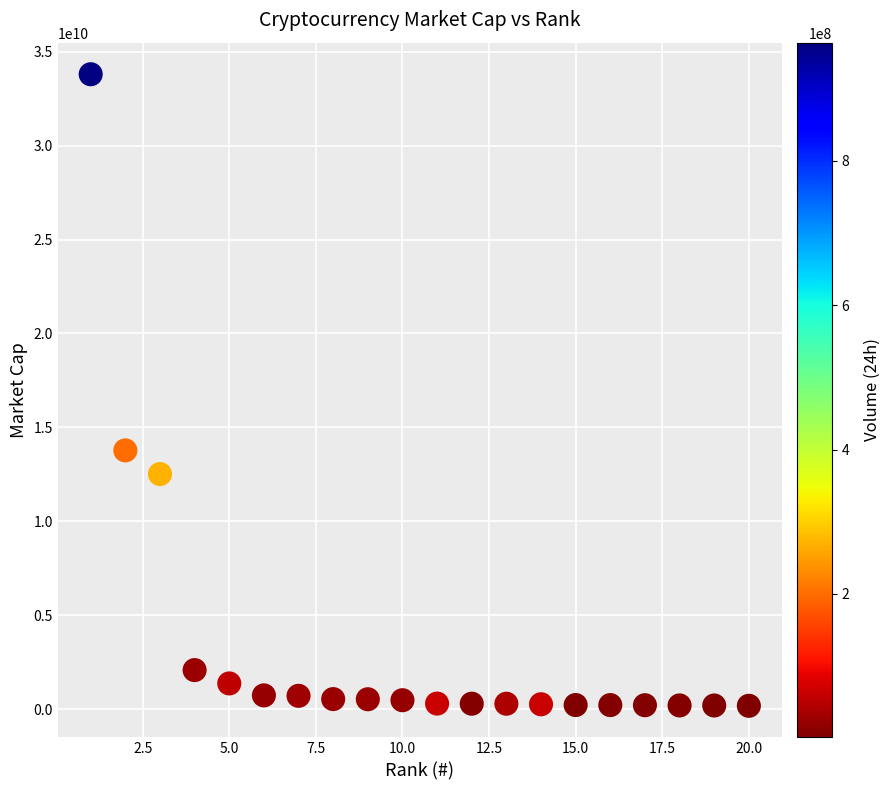

What is the range of Y values (max minus min)?

33628835417